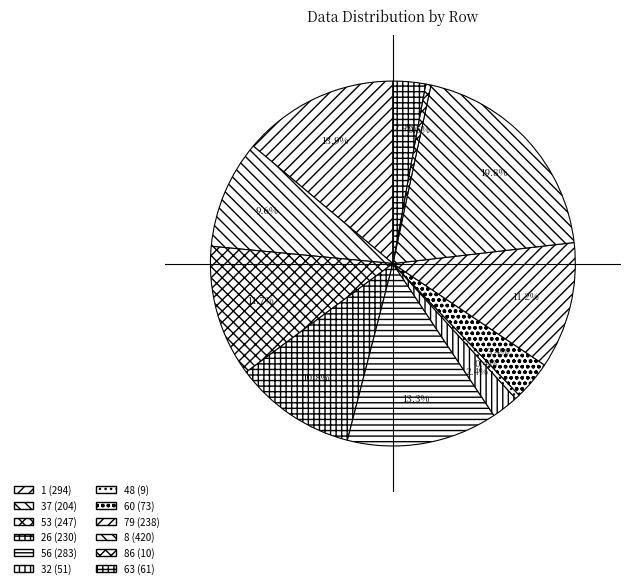

Does any single category account for the majority?

No